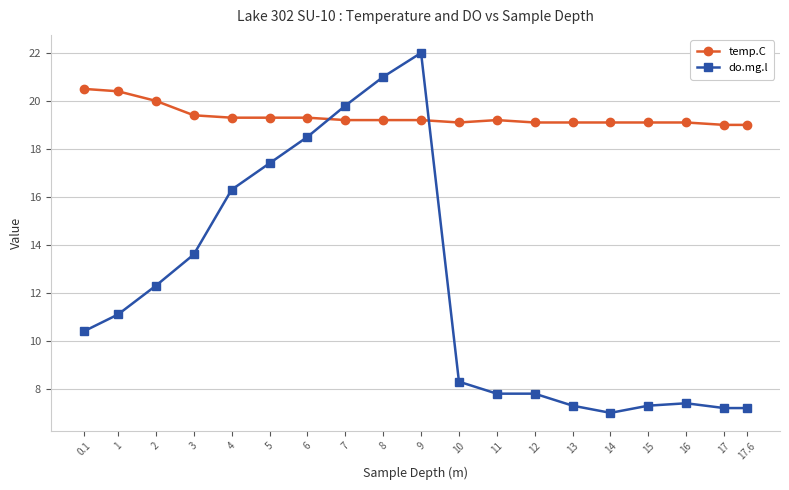

What is the label of the 2nd point from the left?

1